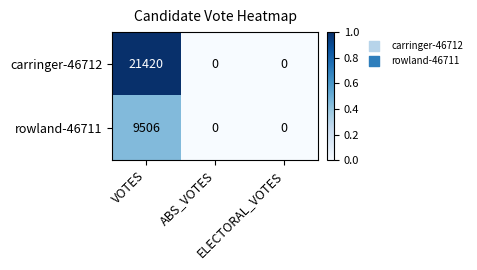

What is the difference between the maximum and minimum values in the rowland-46711 series?

9506